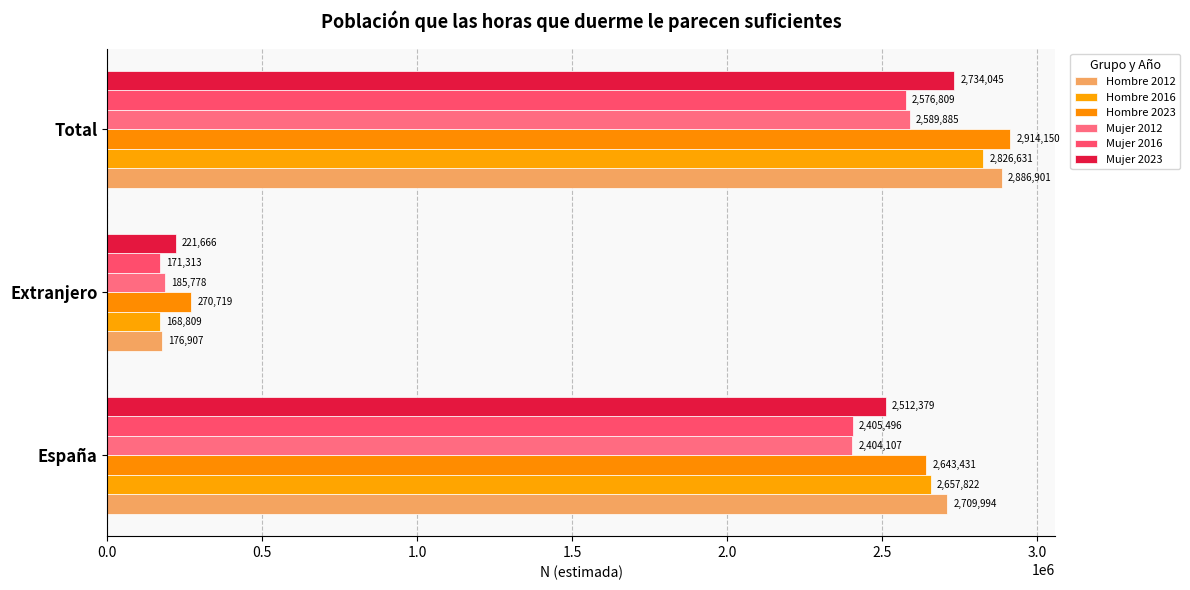

Which category has the lowest value in the Hombre 2012 series?

Extranjero